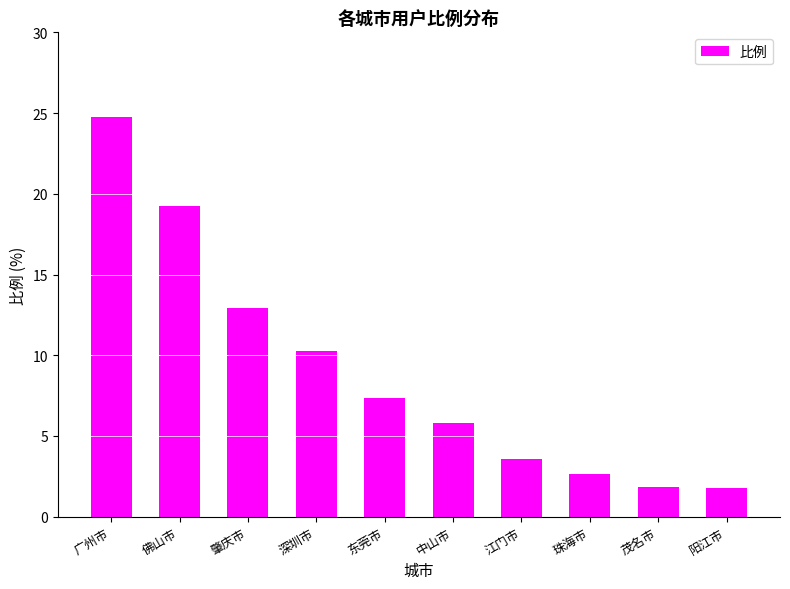

What is the sum of all values?

90.1